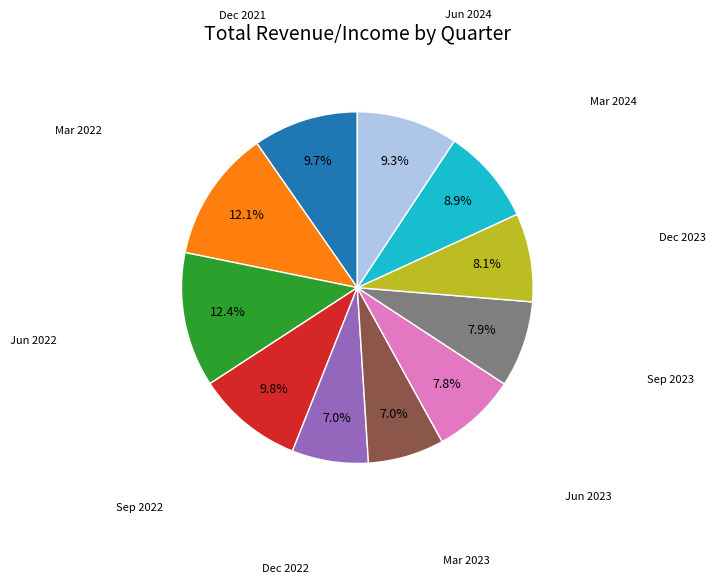

Is there any slice that represents more than half of the pie?

No